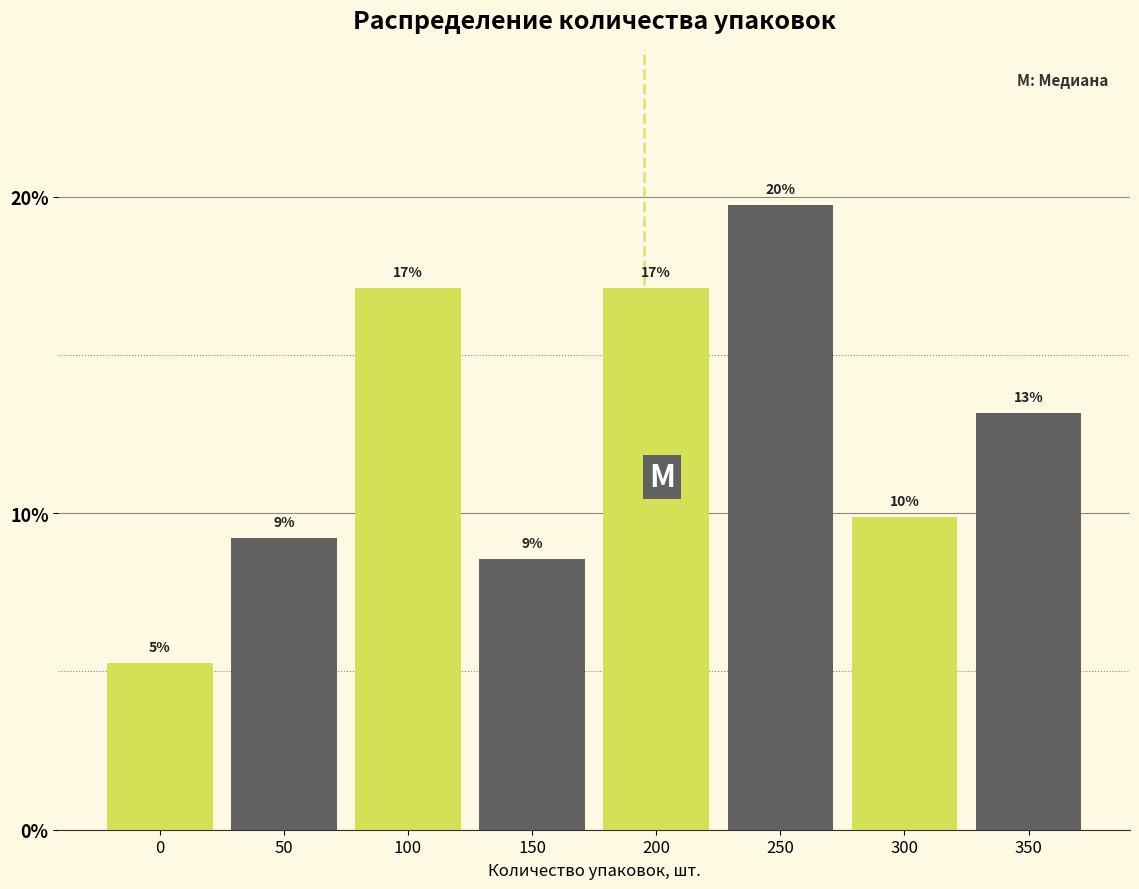

How many bars are there in total?

8